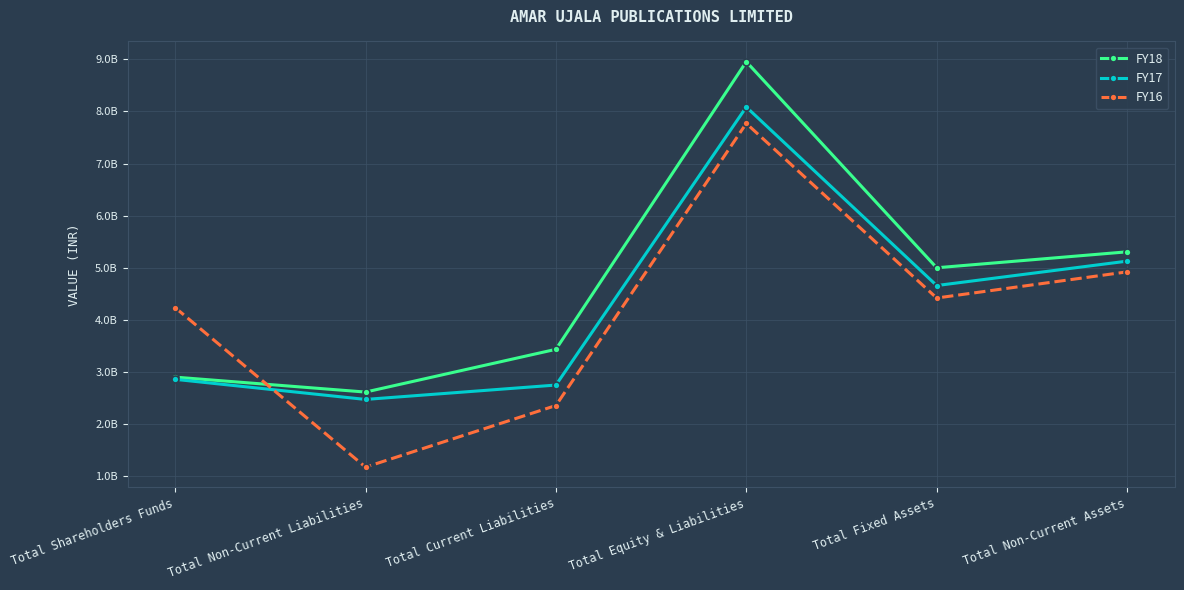

In FY16, how many points are higher than both neighbors (excluding endpoints)?

1